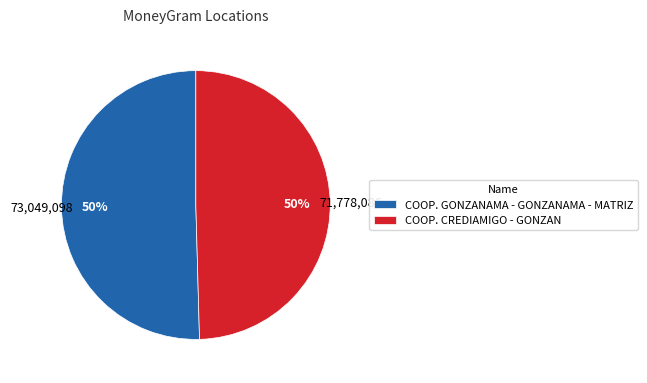

To the nearest percent, what is the combined percentage of COOP. GONZANAMA - GONZANAMA - MATRIZ and COOP. CREDIAMIGO - GONZAN?

100%